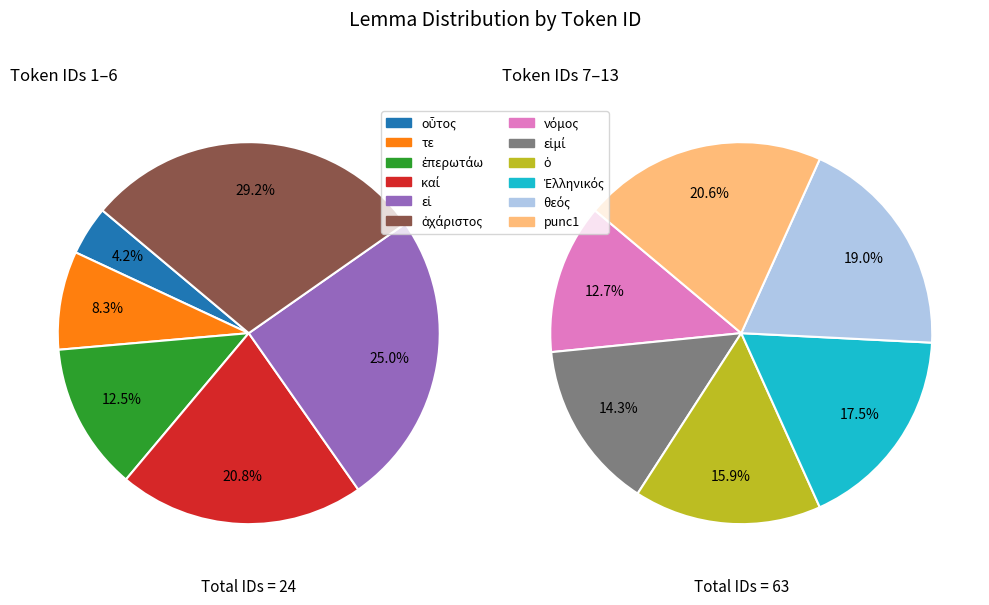

Rank the categories by value from highest to lowest.

punc1, θεός, Ἑλληνικός, ὁ, εἰμί, νόμος, ἀχάριστος, εἰ, καί, ἐπερωτάω, τε, οὗτος